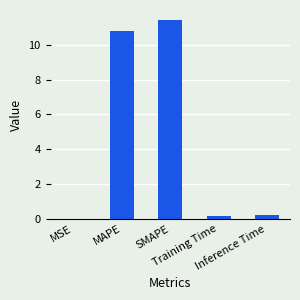

What is the greatest value displayed?

11.4